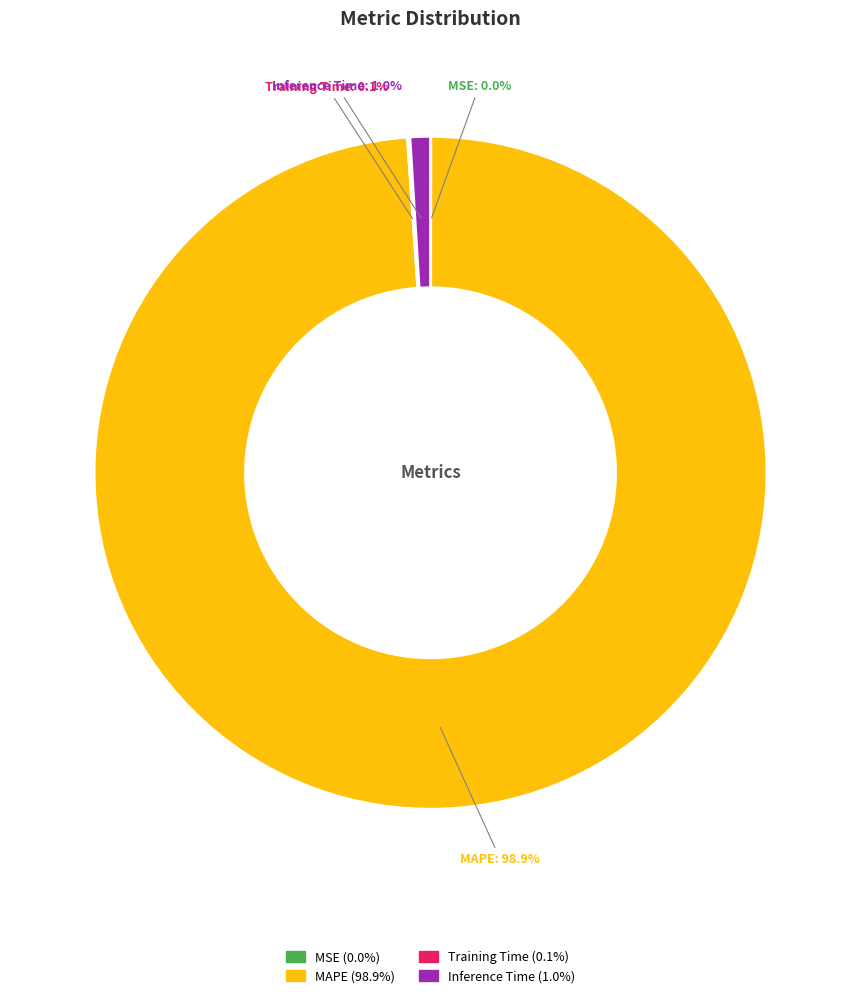

Does any single category account for the majority?

Yes